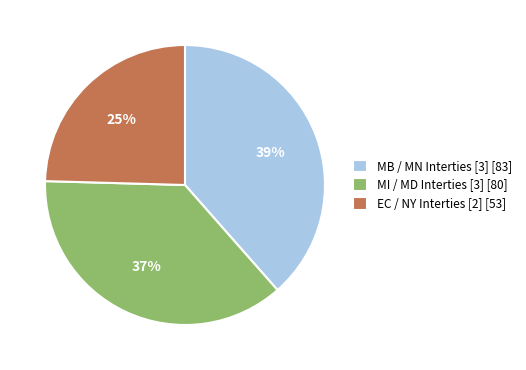

Rank the categories by value from lowest to highest.

EC / NY Interties [2] [53], MI / MD Interties [3] [80], MB / MN Interties [3] [83]